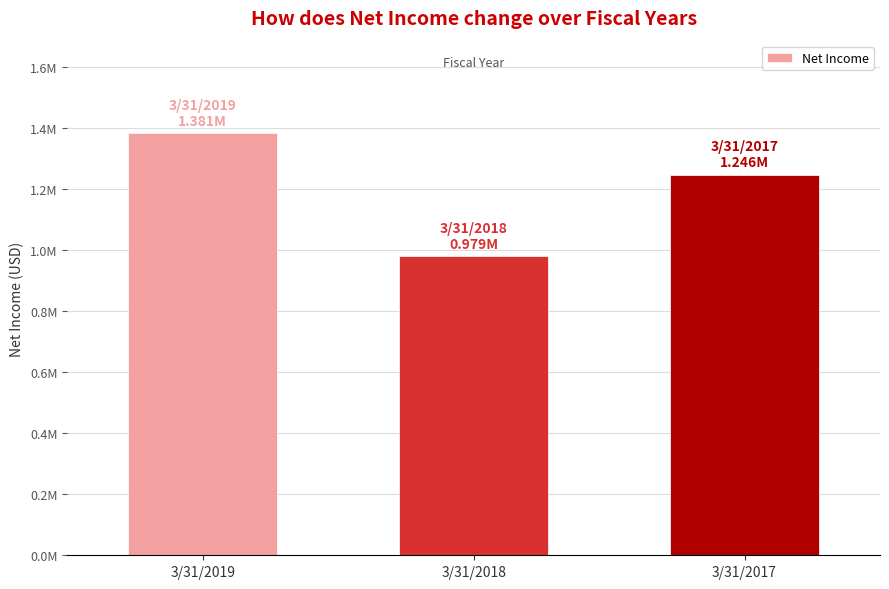

List the labels in order of value, smallest first.

3/31/2018, 3/31/2017, 3/31/2019